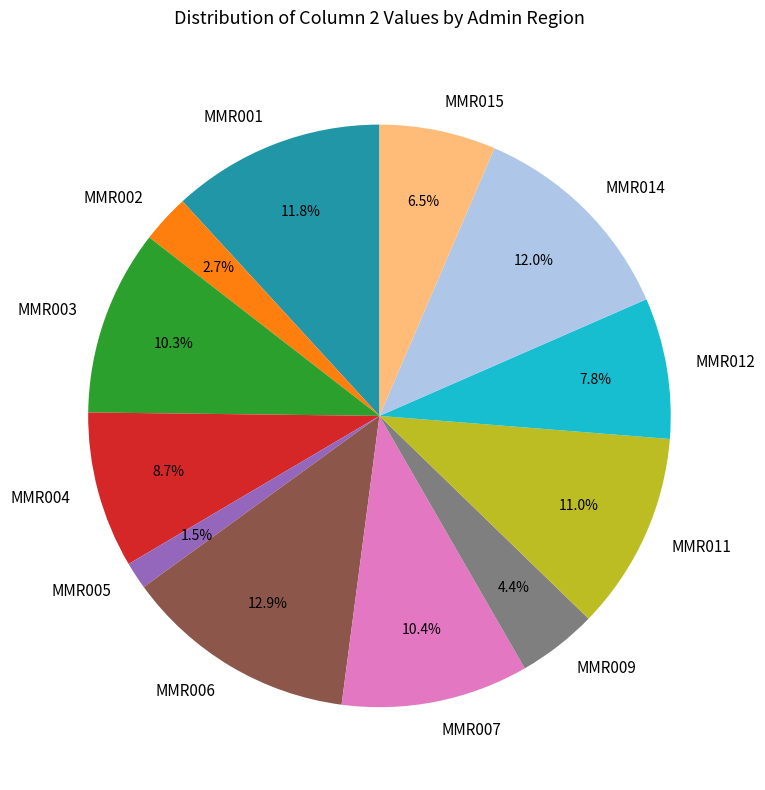

To the nearest percent, what percentage of the pie is MMR007?

10%